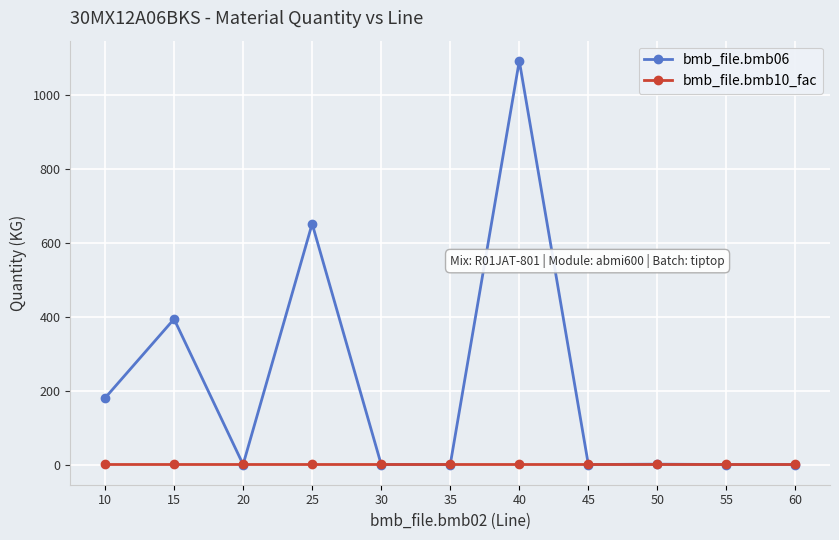

What is the value of the bmb_file.bmb06 point at the 4th from the left?

652.0